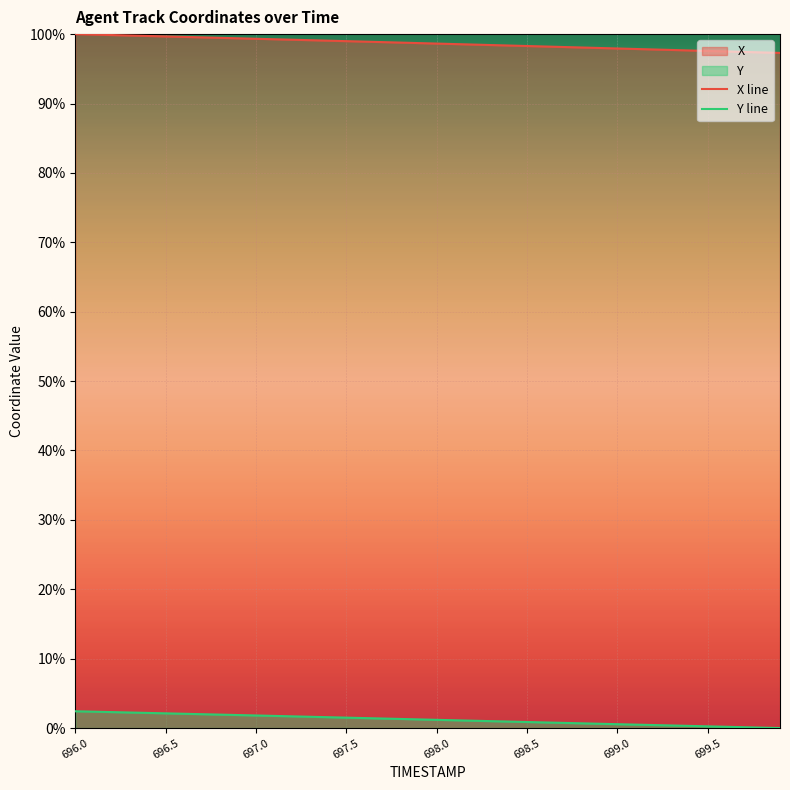

Is it true that X line equals 97.9 at 699.0?

True